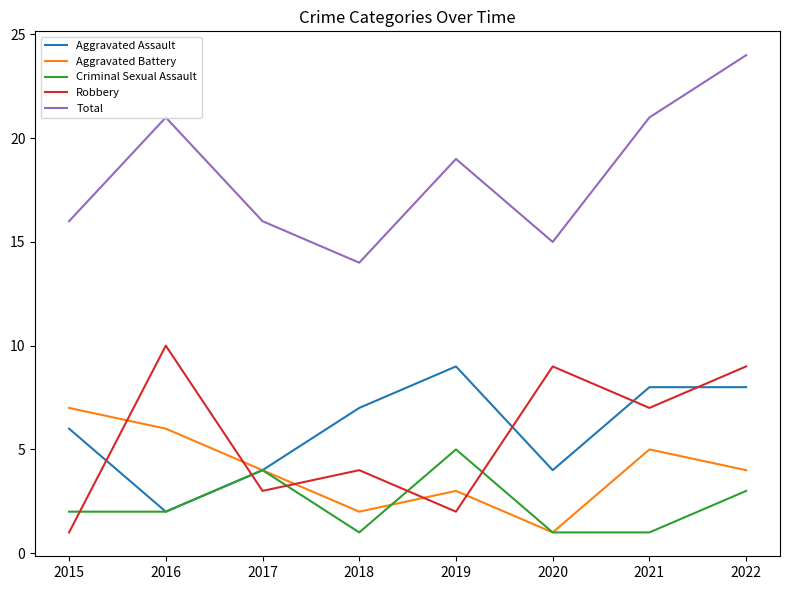

True or false: Total and Robbery intersect in this chart.

False